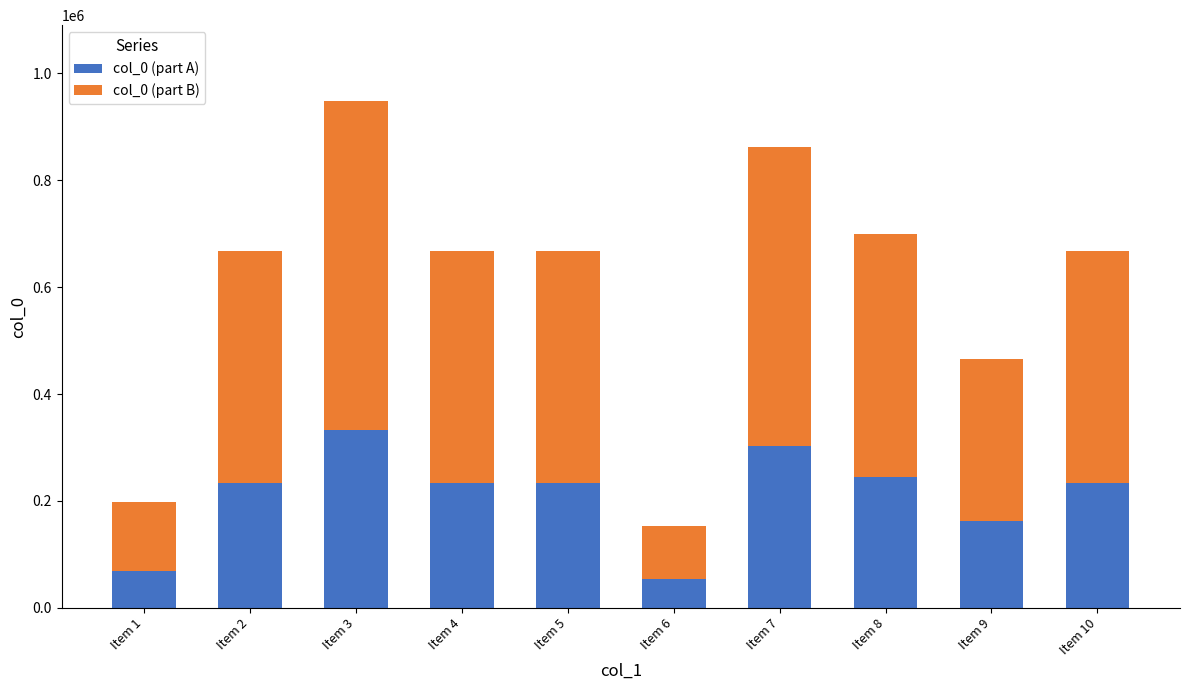

What are all the series names shown in the legend?

col_0 (part A), col_0 (part B)